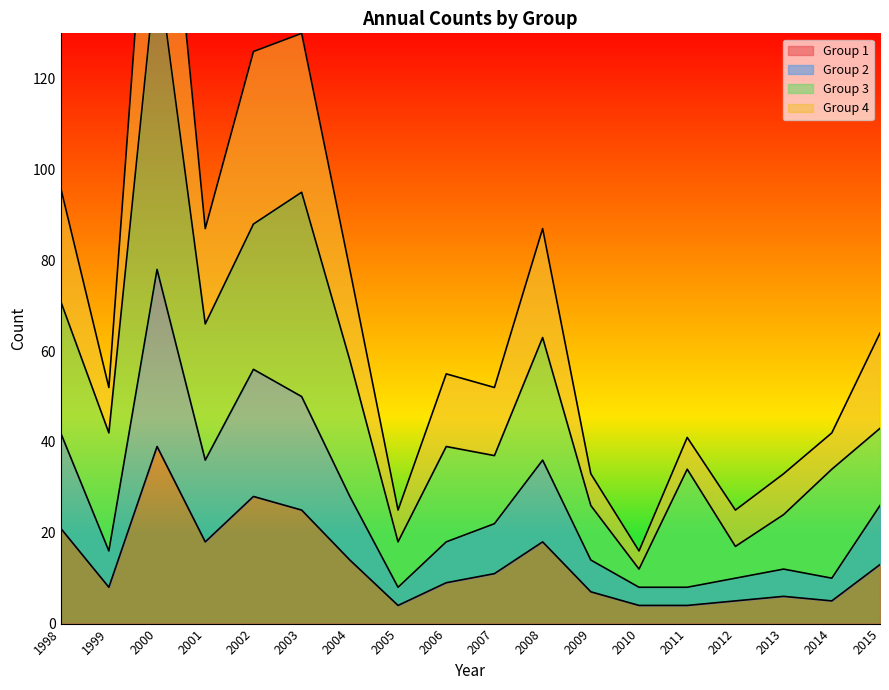

True or false: Group 4 has more than 1 points higher than both neighbors.

True